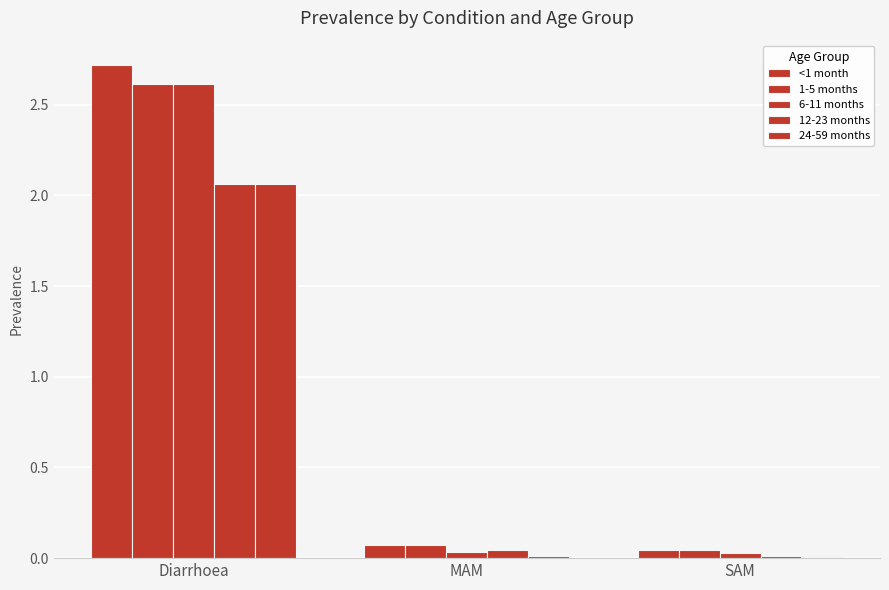

Reading right to left, what are all the values shown in this chart?

<1 month: SAM=0.0	MAM=0.1	Diarrhoea=2.7
1-5 months: SAM=0.0	MAM=0.1	Diarrhoea=2.6
6-11 months: SAM=0.0	MAM=0.0	Diarrhoea=2.6
12-23 months: SAM=0.0	MAM=0.0	Diarrhoea=2.1
24-59 months: SAM=0.0	MAM=0.0	Diarrhoea=2.1